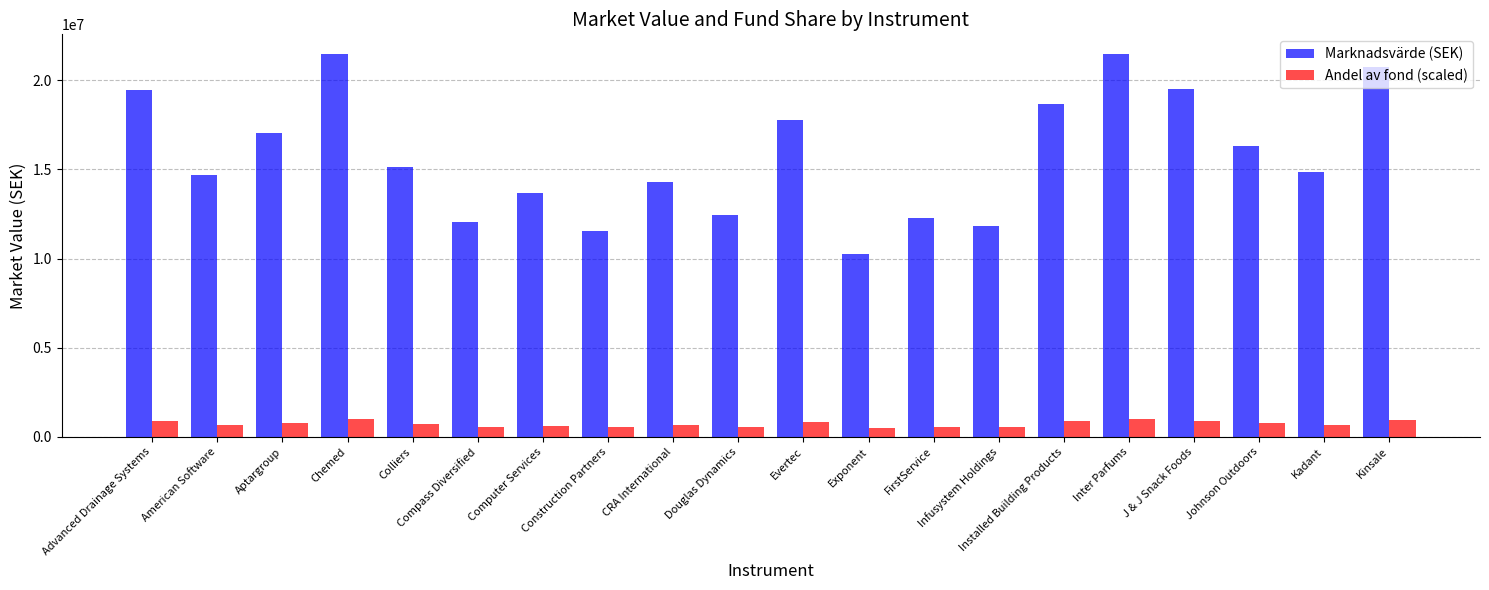

What is the minimum value for Andel av fond (scaled)?

476997.6